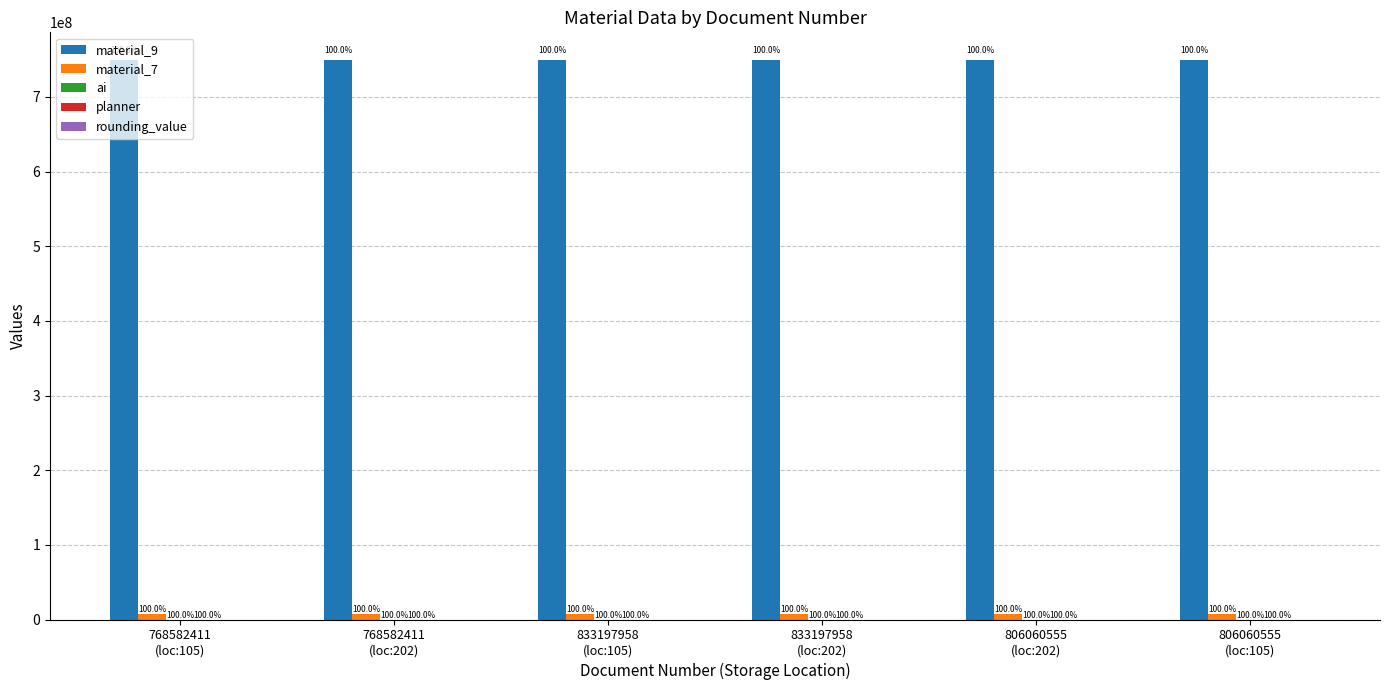

How many groups of bars are there?

6